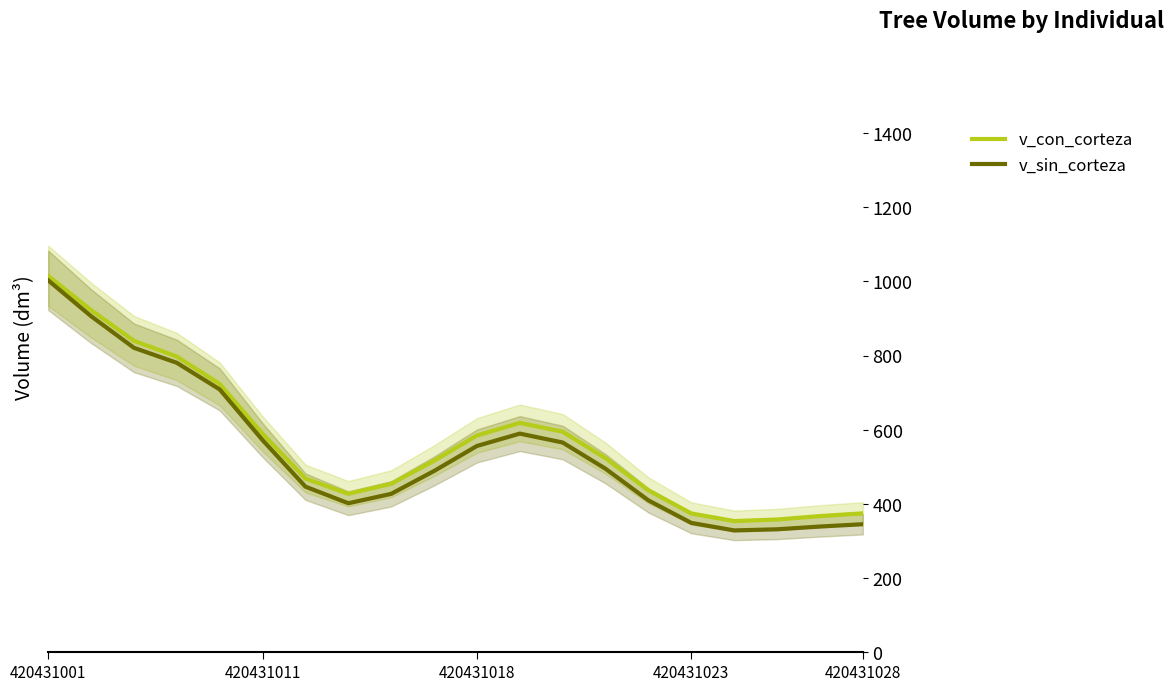

Reading right to left, list all the values displayed in this chart.

v_con_corteza: 374.5	367.0	357.8	353.6	374.1	436.4	523.1	594.5	618.3	584.4	516.3	454.2	427.3	468.3	588.9	723.4	797.2	839.6	922.5	1014.9
v_sin_corteza: 345.1	338.8	331.4	328.4	348.6	409.3	494.6	565.4	589.4	556.1	488.6	427.0	401.7	446.4	571.8	708.6	780.4	820.8	906.2	1002.8